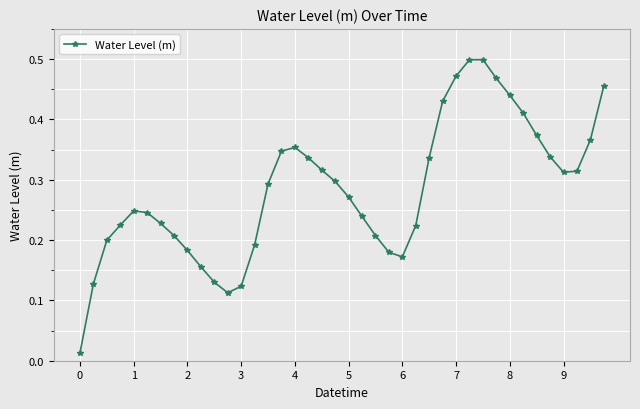

True or false: there are more than 1 points higher than both neighbors.

True